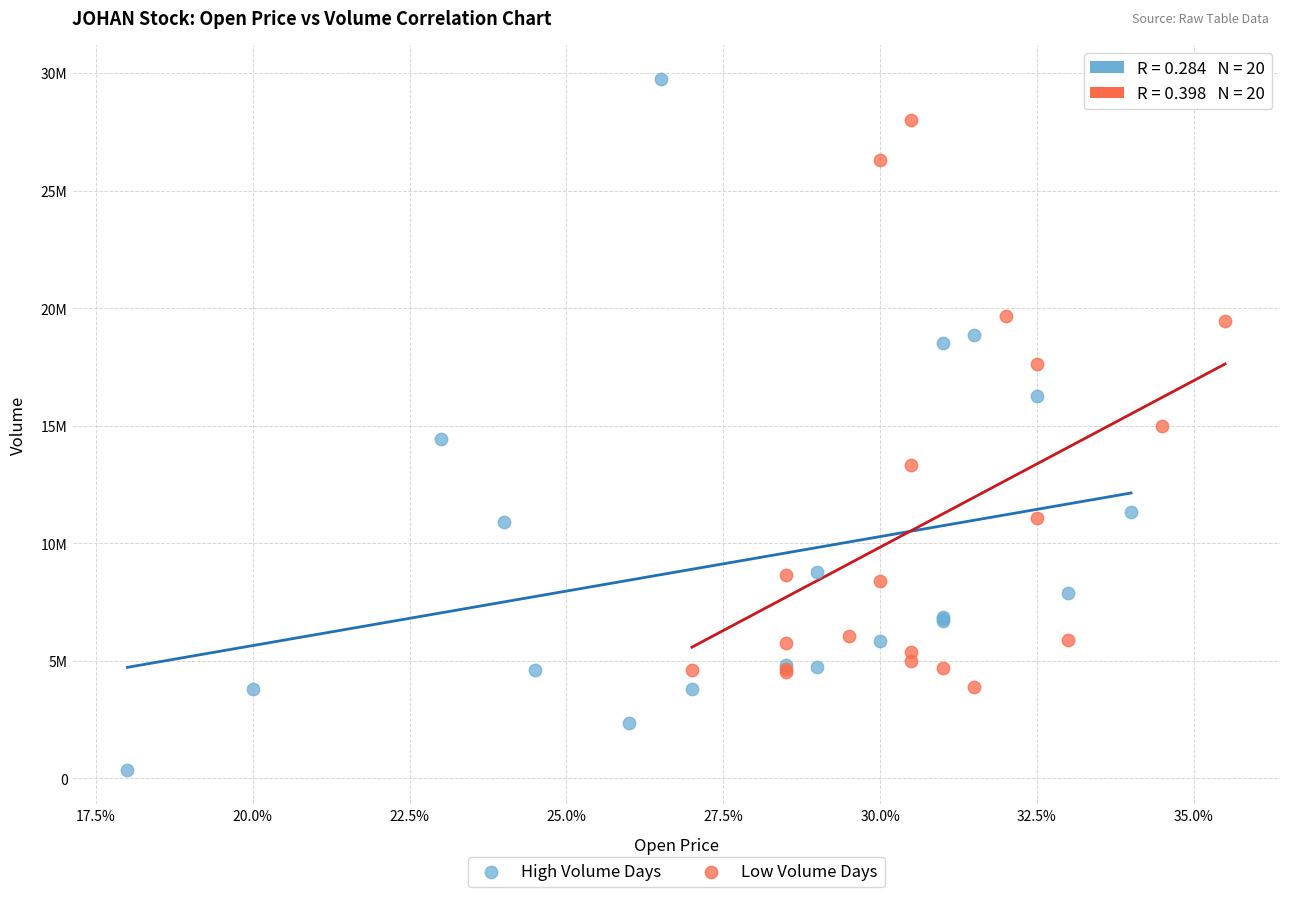

Which series has the largest Y range (max minus min)?

High Volume Days